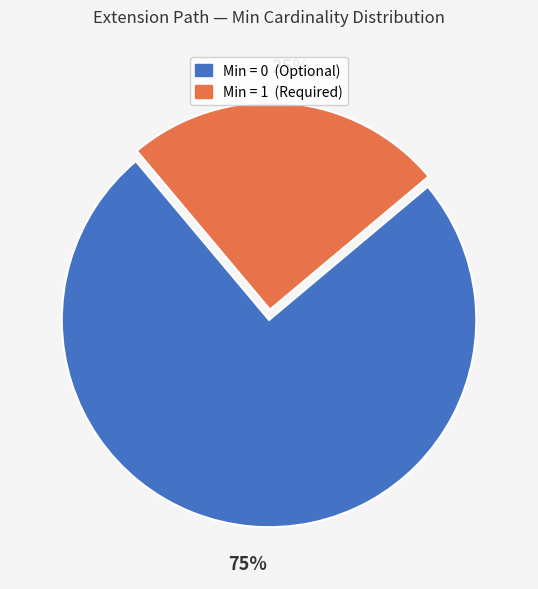

Count the number of slices in the pie.

2